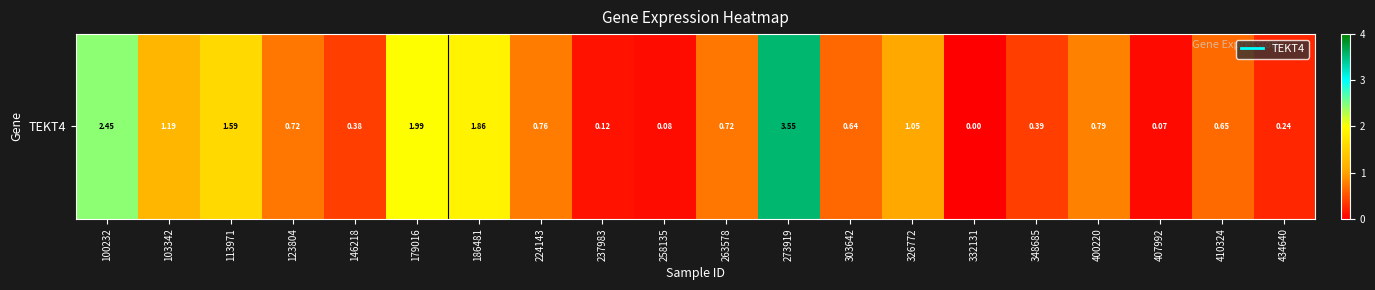

What is the greatest value displayed?

3.5